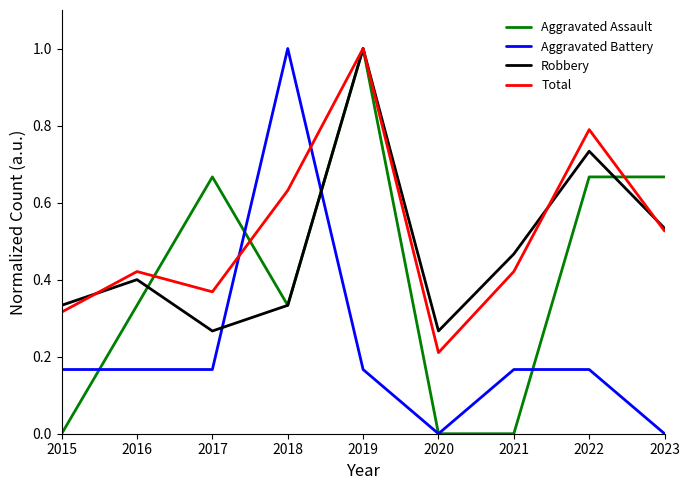

Where do Total and Aggravated Assault first cross each other?

2016 and 2017